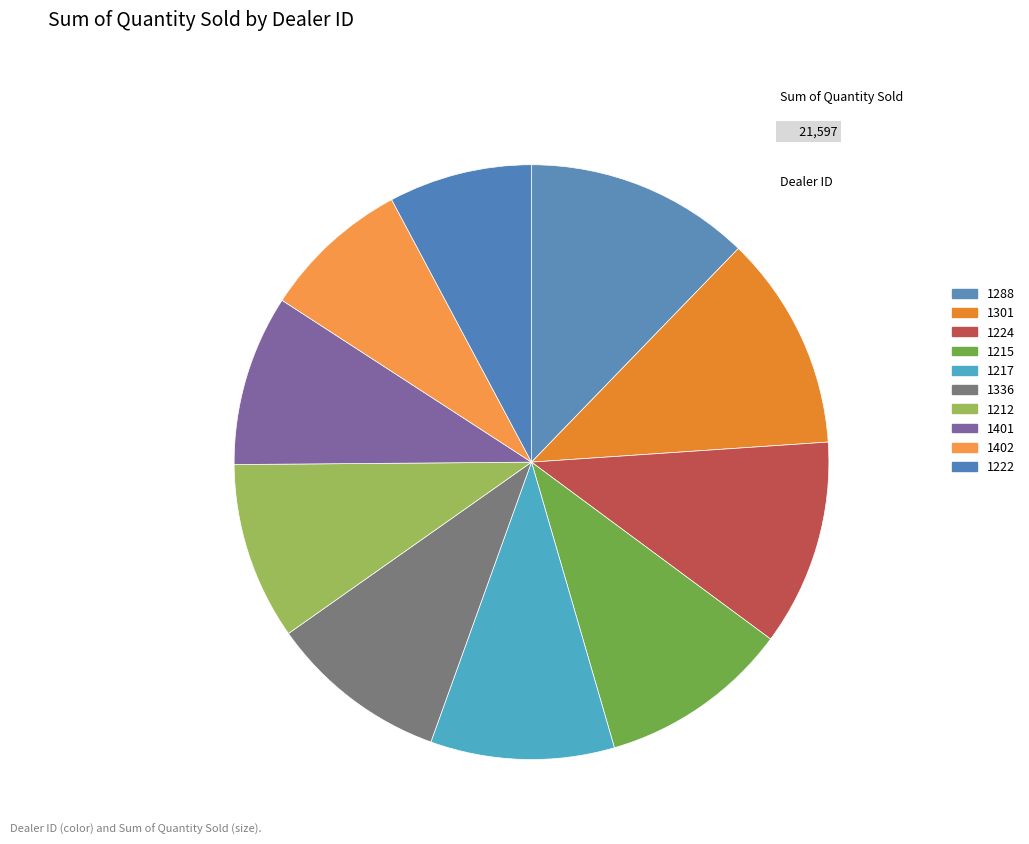

How many segments does this pie chart have?

10